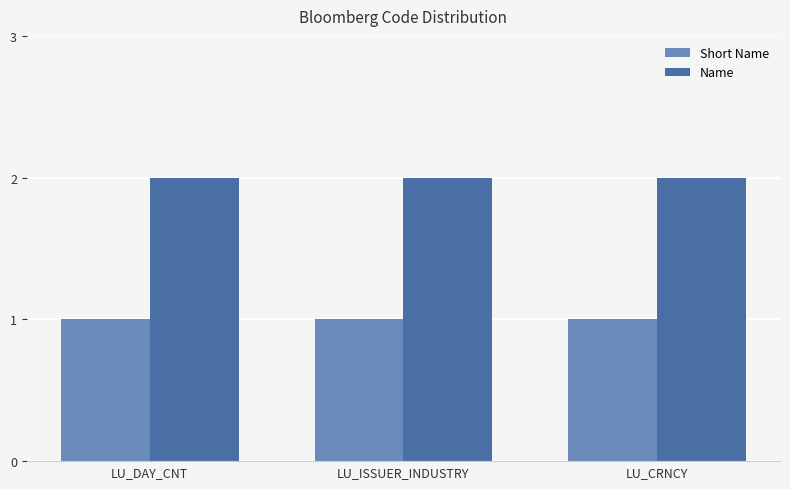

What is the label of the 1st bar from the left?

LU_DAY_CNT